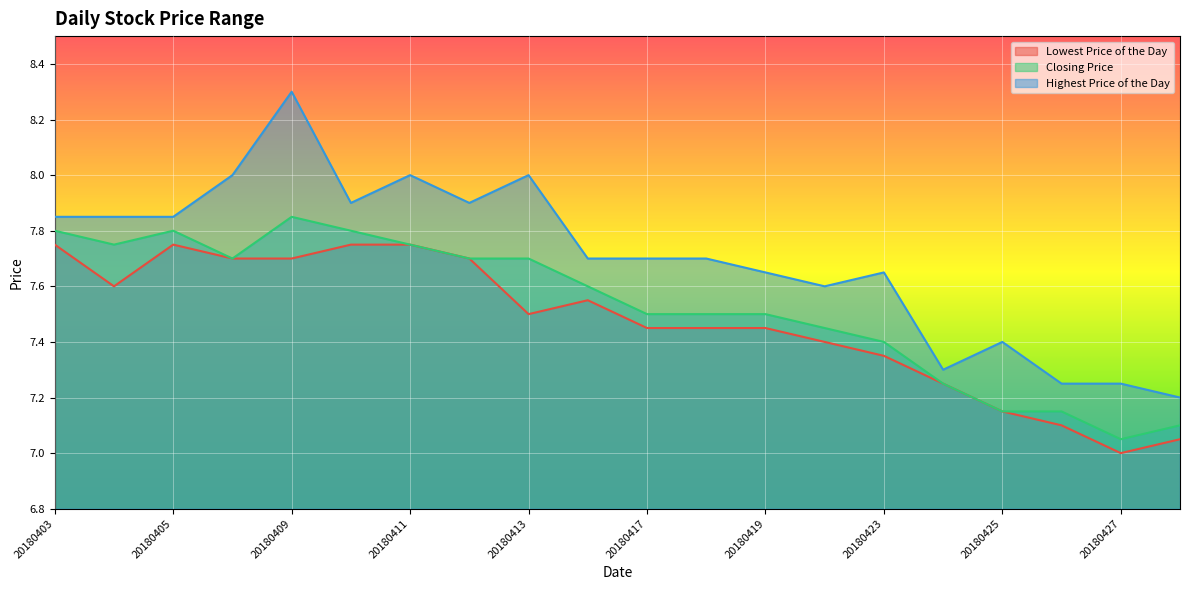

Count the number of categories in the chart.

20